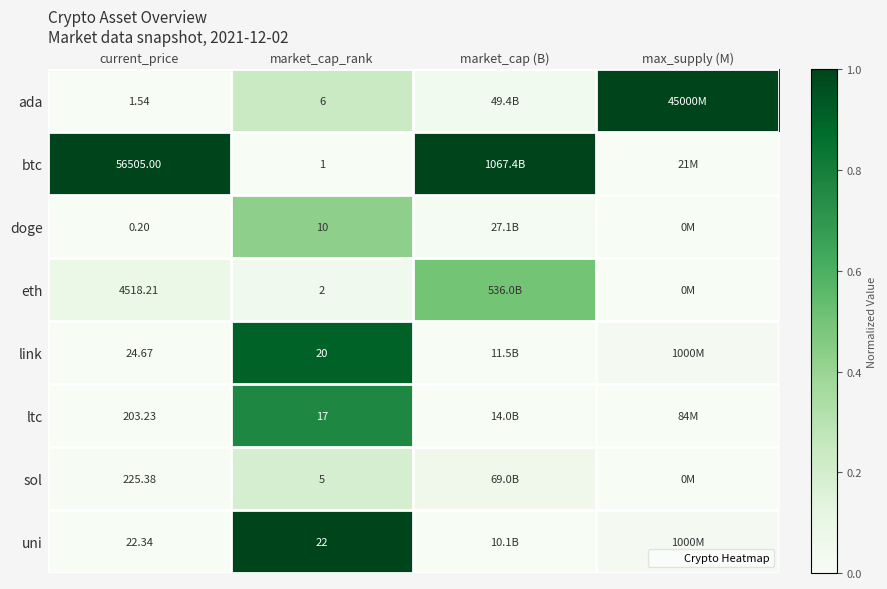

Is it true that ada equals 0.7 at max_supply (M)?

False